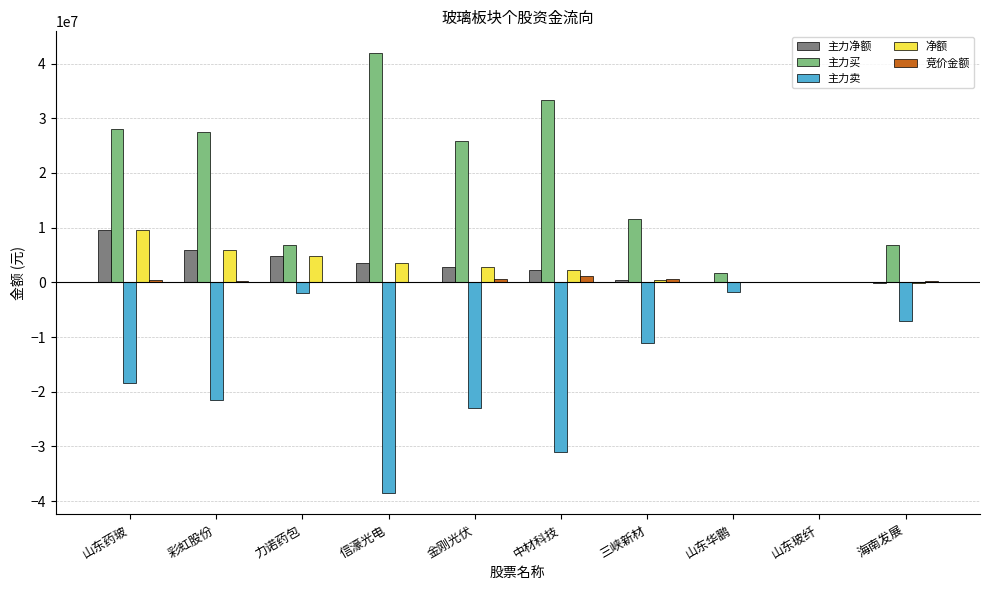

At which label is 净额 closest to 4687994?

力诺药包